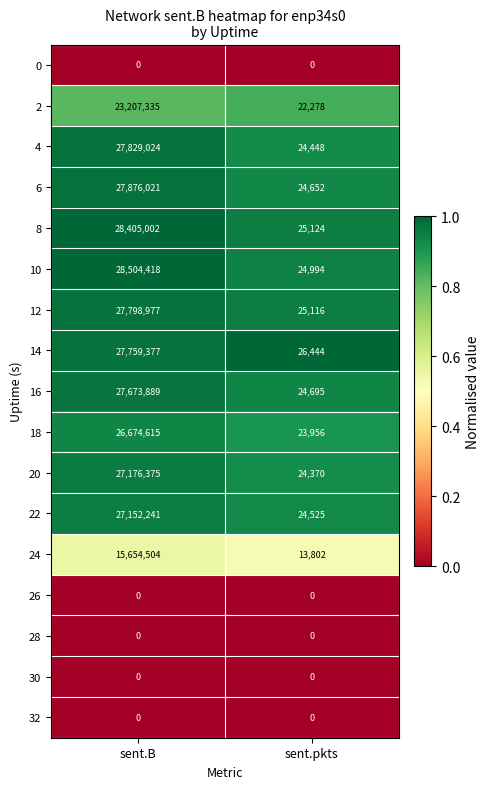

Is it true that 10 equals 41538 at sent.pkts?

False